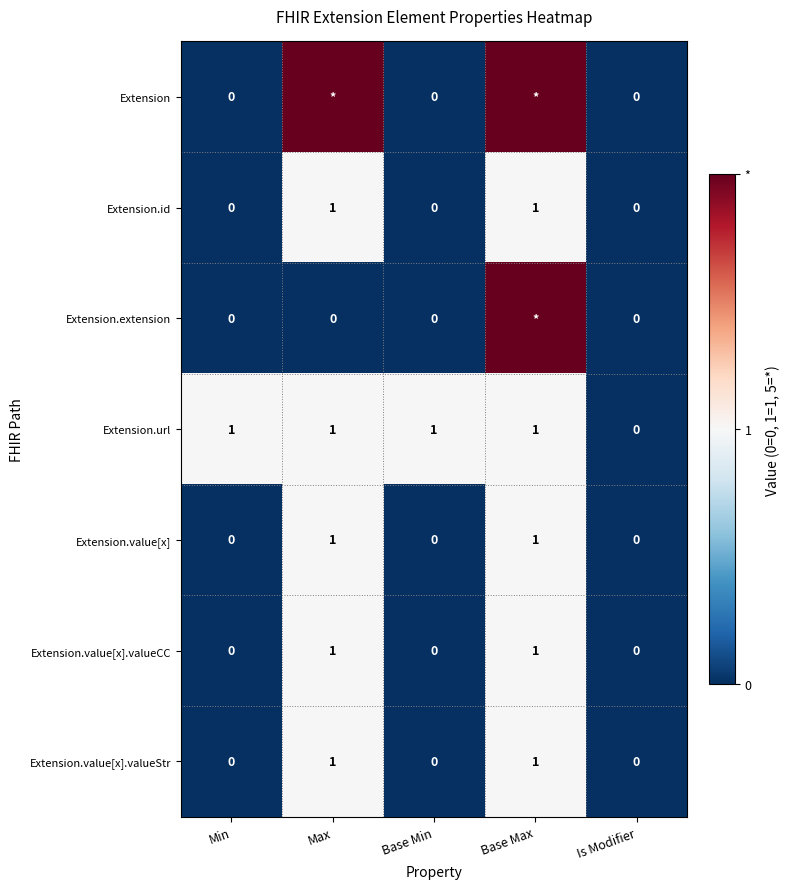

What is the sum of all Extension.url values?

4